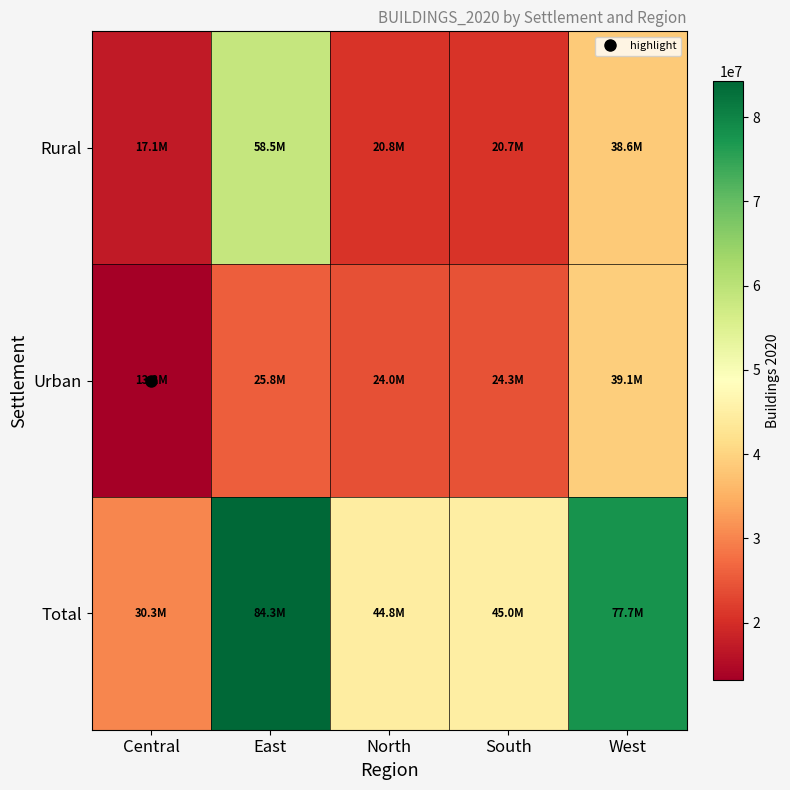

What is the total value across all series at Central?

60539691.0